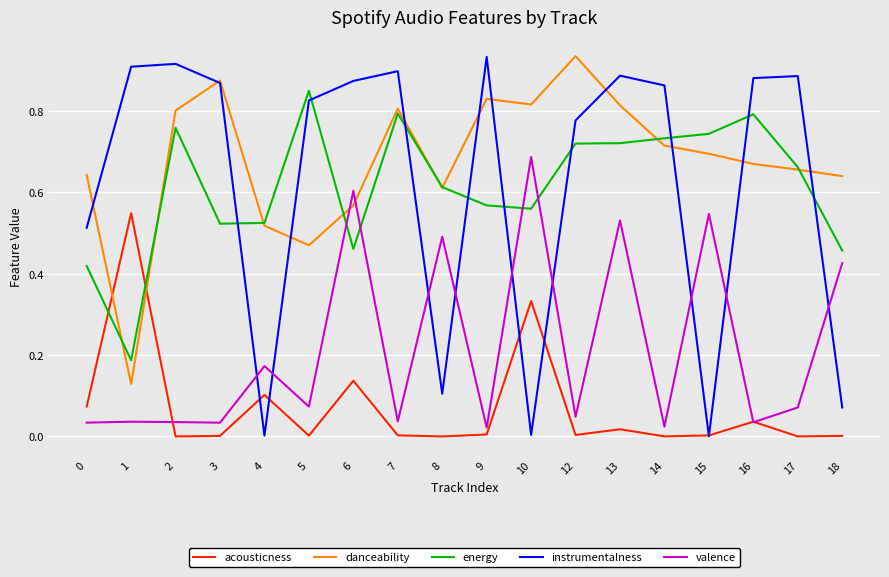

After their last crossing, which series has the higher values: instrumentalness or energy?

energy